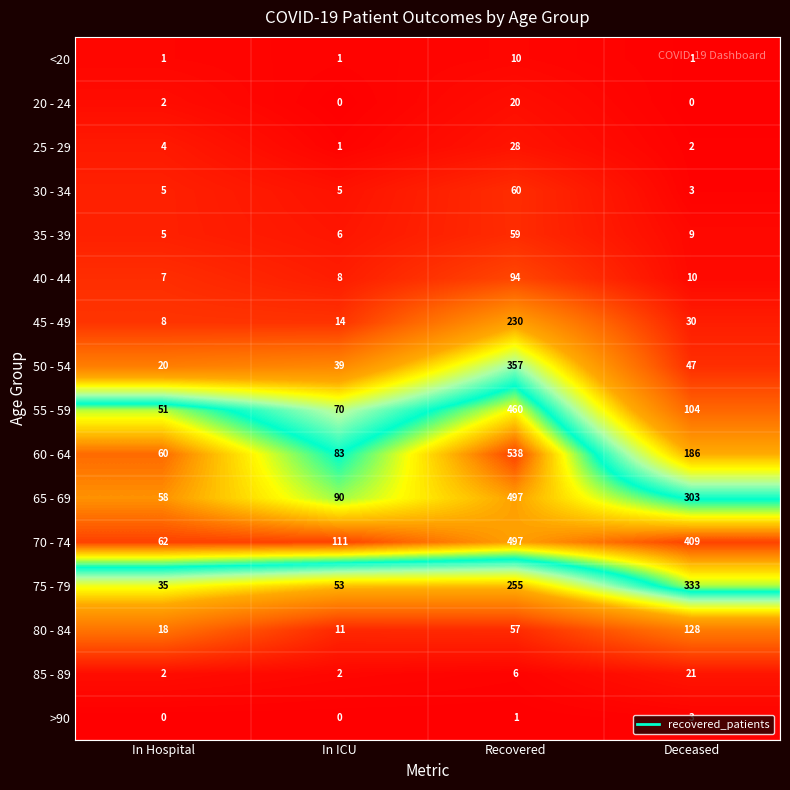

What is the spread (max minus min) of values at In Hospital?

62